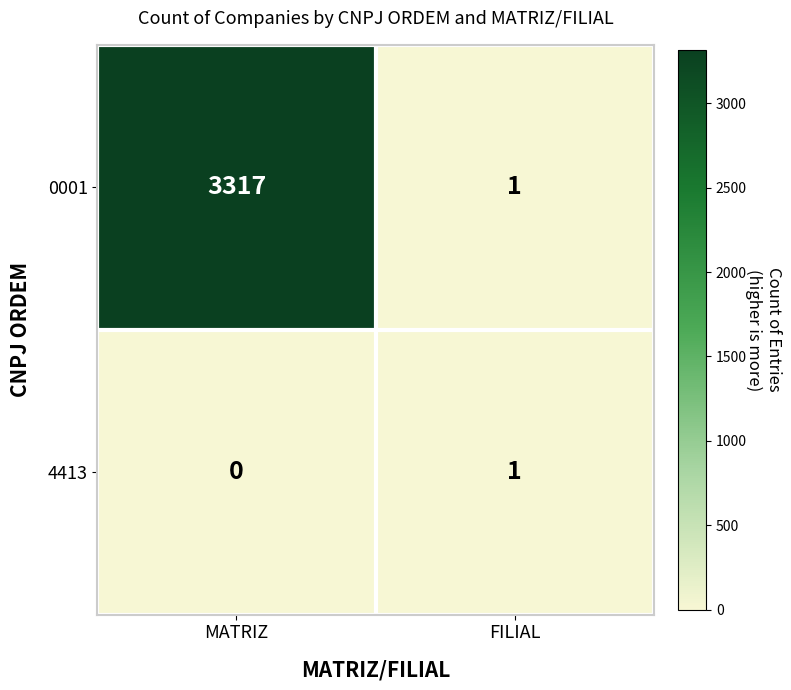

What is the spread (max minus min) of values at MATRIZ?

3317